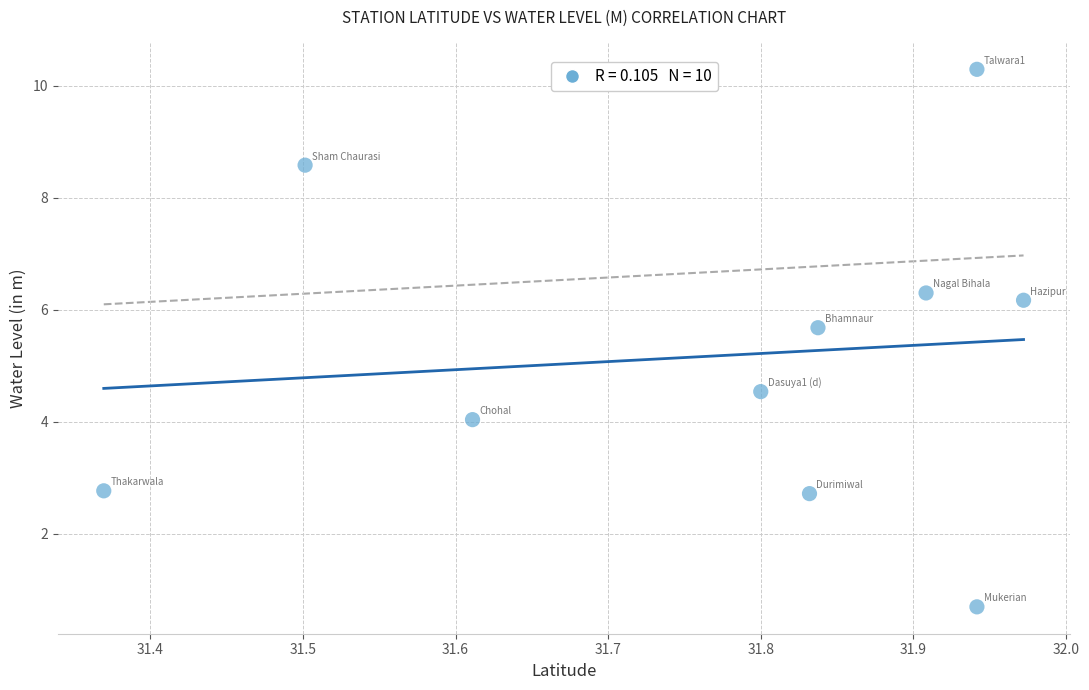

What is the average X value?

31.8